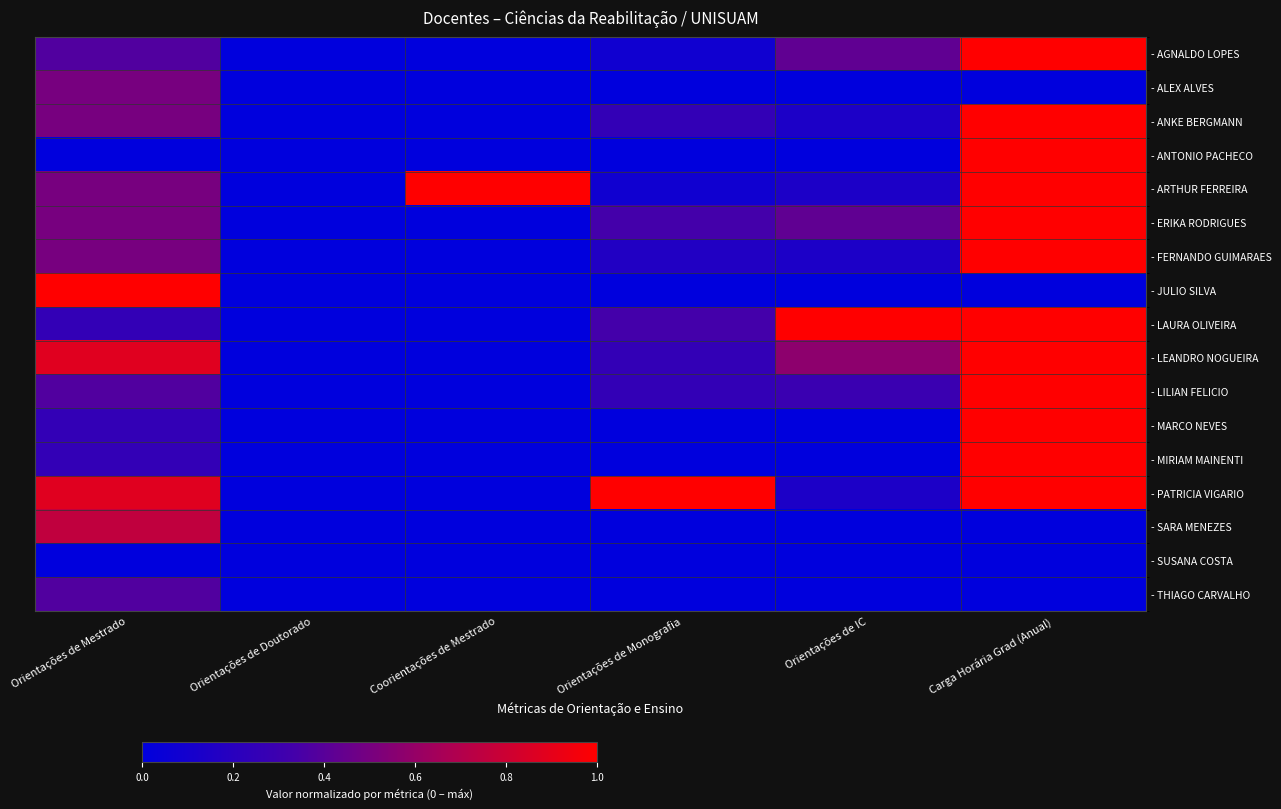

Rank the series by their maximum value, from highest to lowest.

- AGNALDO LOPES, - ANKE BERGMANN, - ANTONIO PACHECO, - ARTHUR FERREIRA, - ERIKA RODRIGUES, - FERNANDO GUIMARAES, - JULIO SILVA, - LAURA OLIVEIRA, - LEANDRO NOGUEIRA, - LILIAN FELICIO, - MARCO NEVES, - MIRIAM MAINENTI, - PATRICIA VIGARIO, - SARA MENEZES, - ALEX ALVES, - THIAGO CARVALHO, - SUSANA COSTA